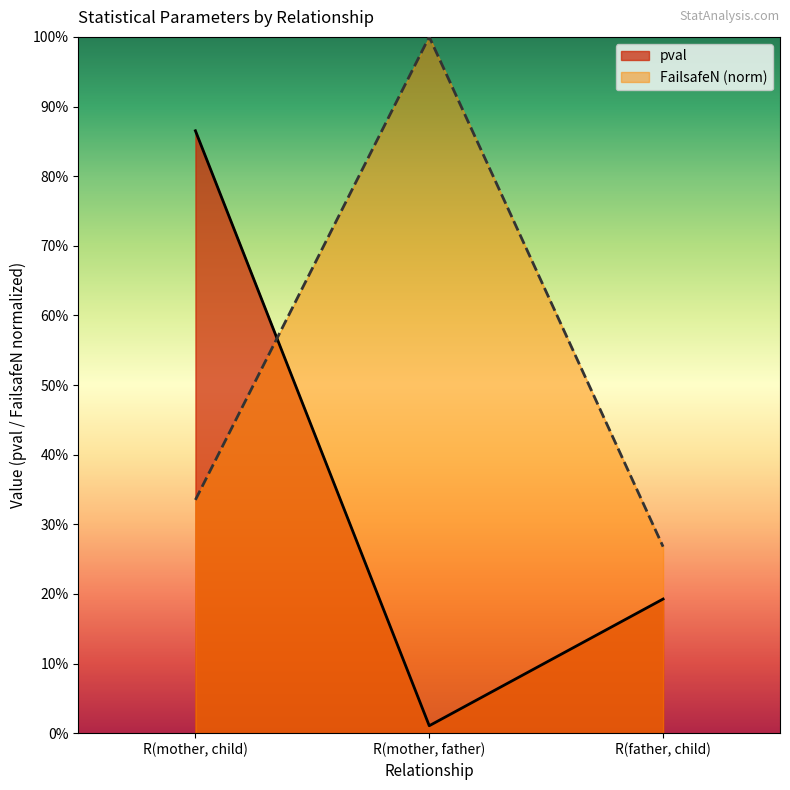

List the series in order of their overall mean, highest first.

FailsafeN (norm), pval